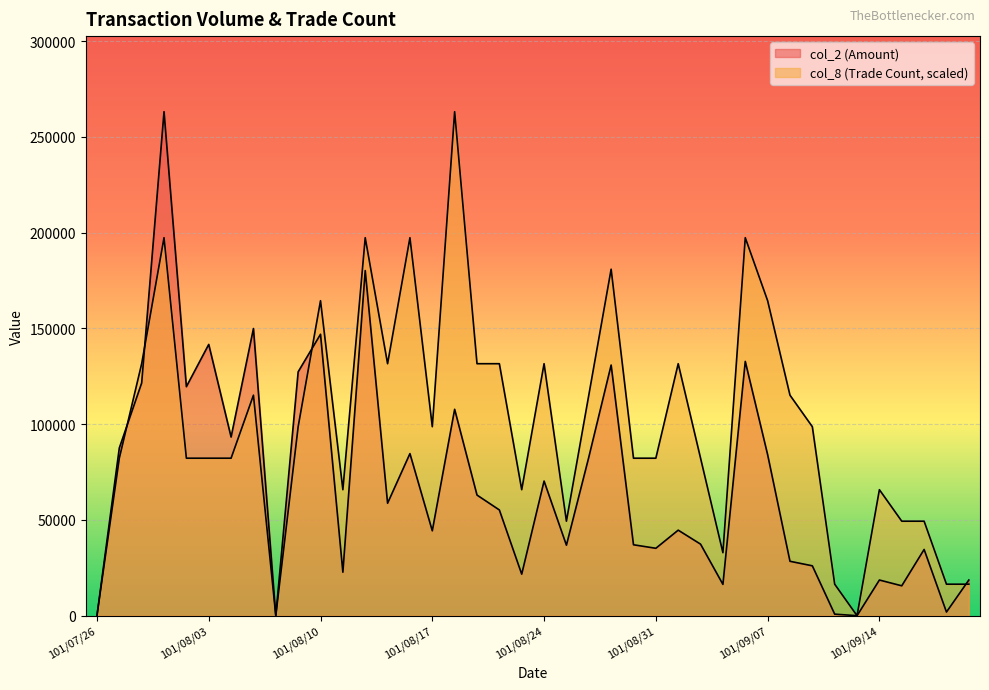

At which category is the sum across all series the highest?

101/07/31